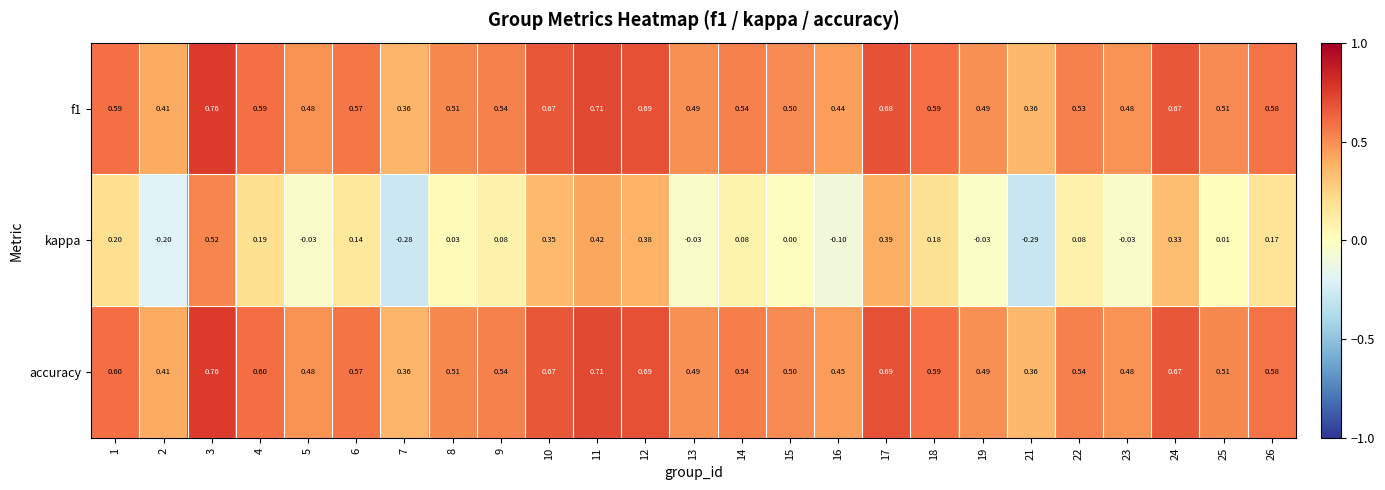

At which category is the sum across all series the highest?

3